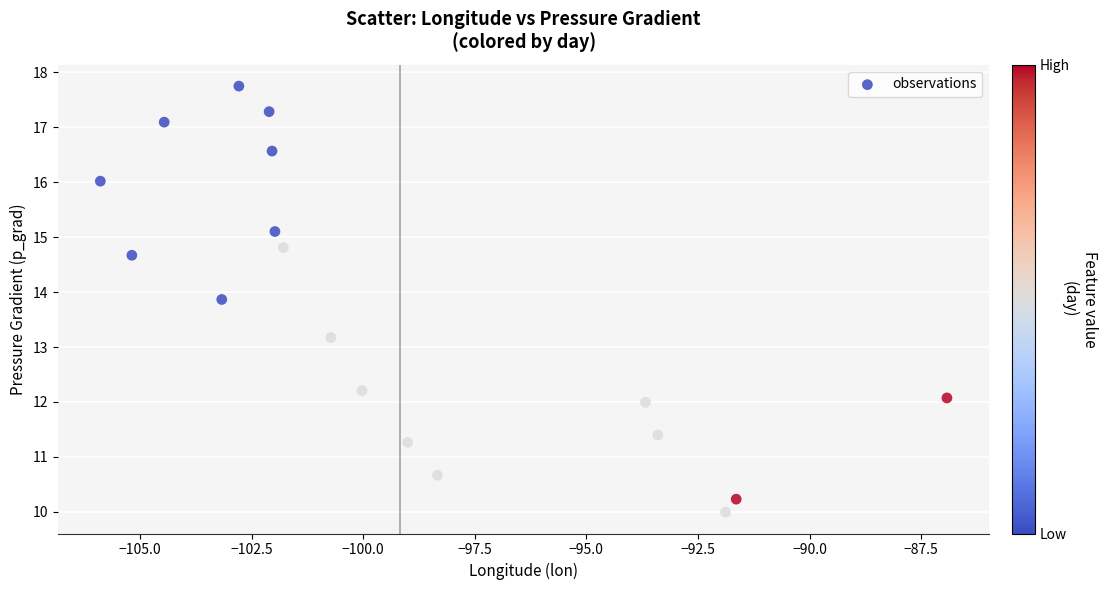

What Y value in the scatter plot is closest to 13?

13.2